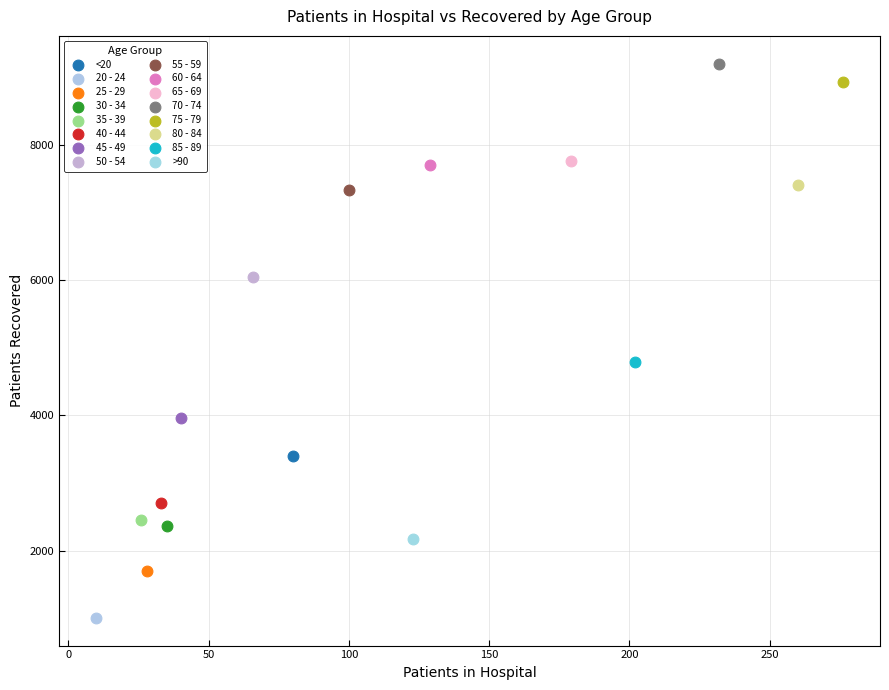

What are all the series names shown in the legend?

<20, 20 - 24, 25 - 29, 30 - 34, 35 - 39, 40 - 44, 45 - 49, 50 - 54, 55 - 59, 60 - 64, 65 - 69, 70 - 74, 75 - 79, 80 - 84, 85 - 89, >90